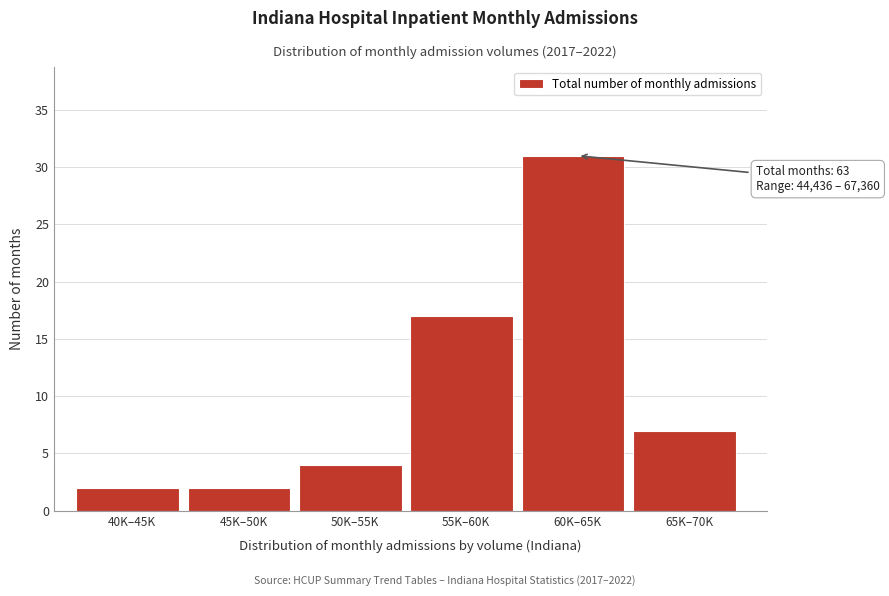

Reading right to left, what are all the values shown in this chart?

65K–70K=7	60K–65K=31	55K–60K=17	50K–55K=4	45K–50K=2	40K–45K=2